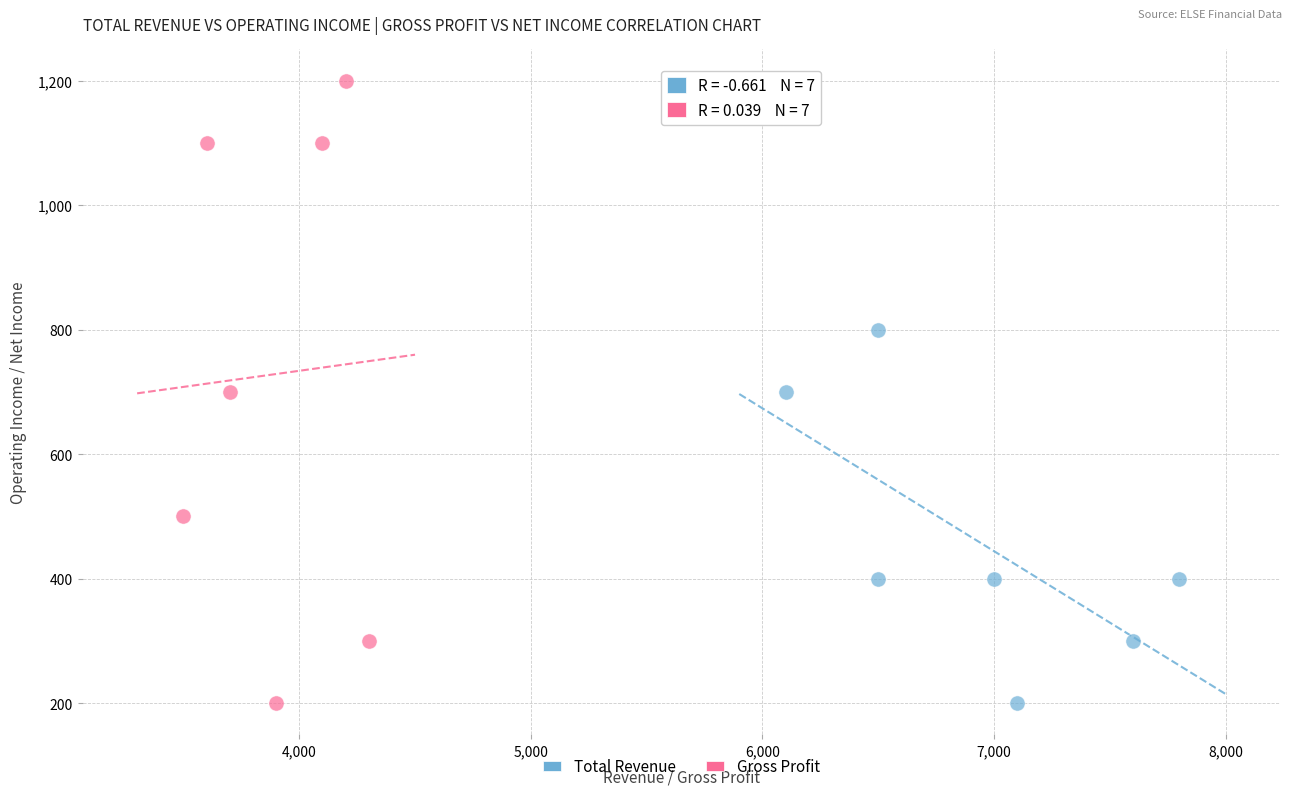

Which series has the widest spread of Y values?

Gross Profit